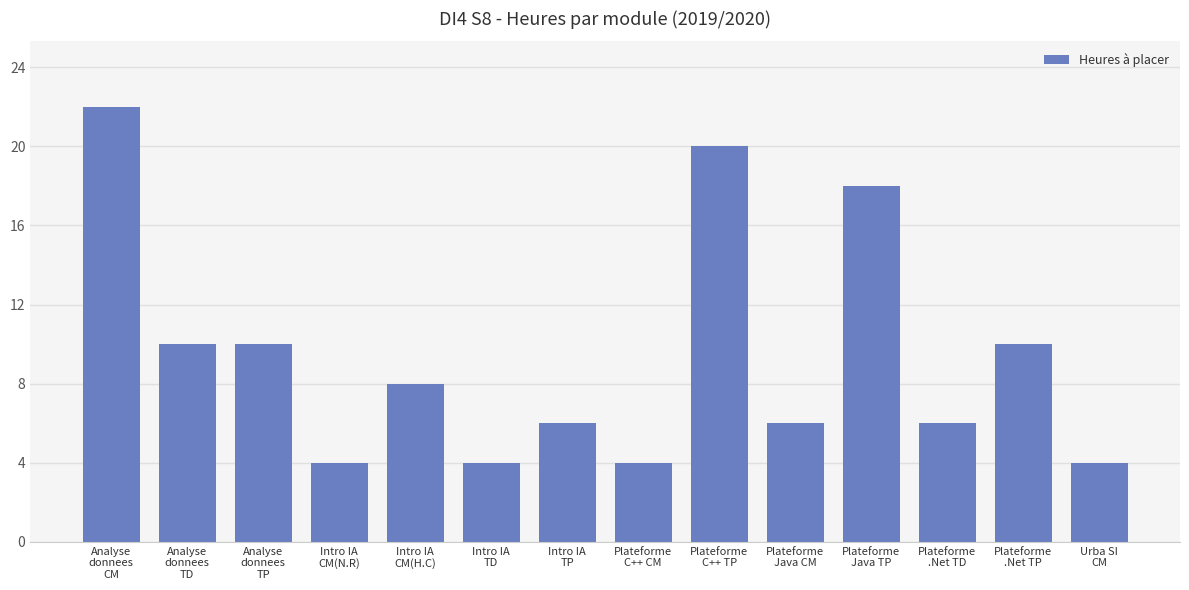

How many categories are shown in the chart?

14